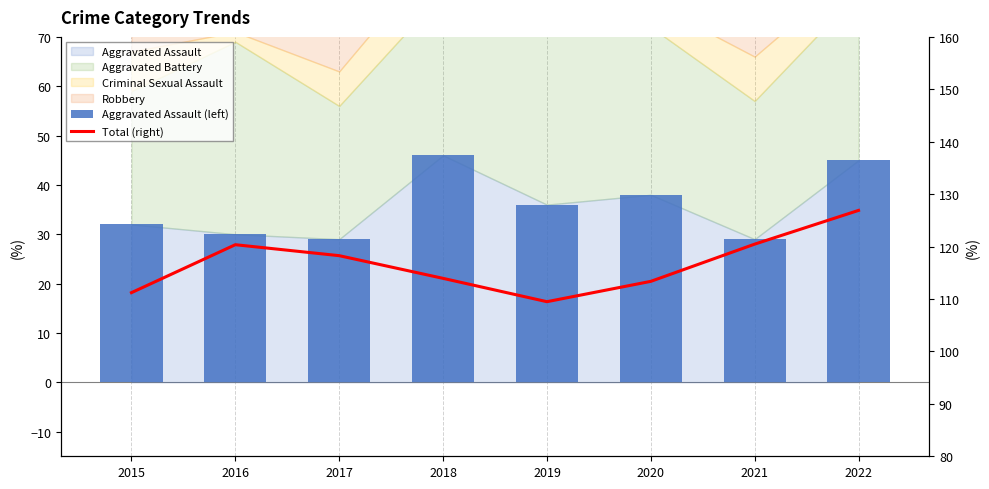

Between 2016 and 2022, which series saw the biggest shift?

Aggravated Assault (left)